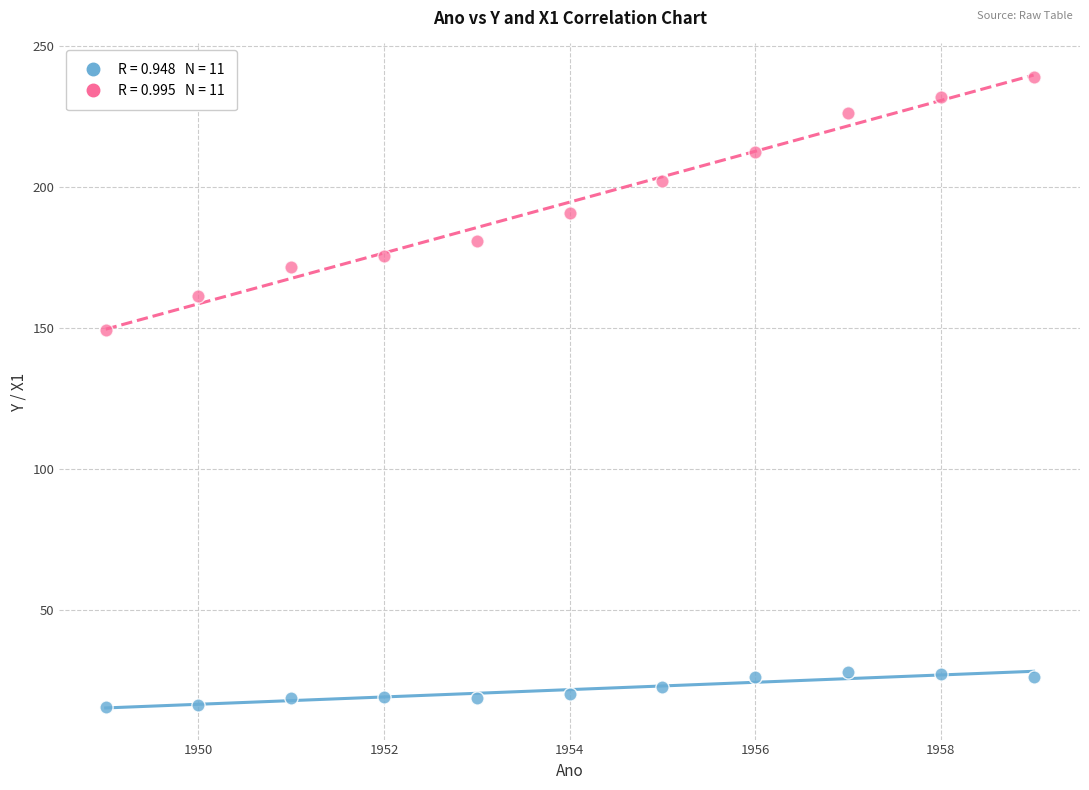

Across all series, what Y value is closest to 127?

149.3